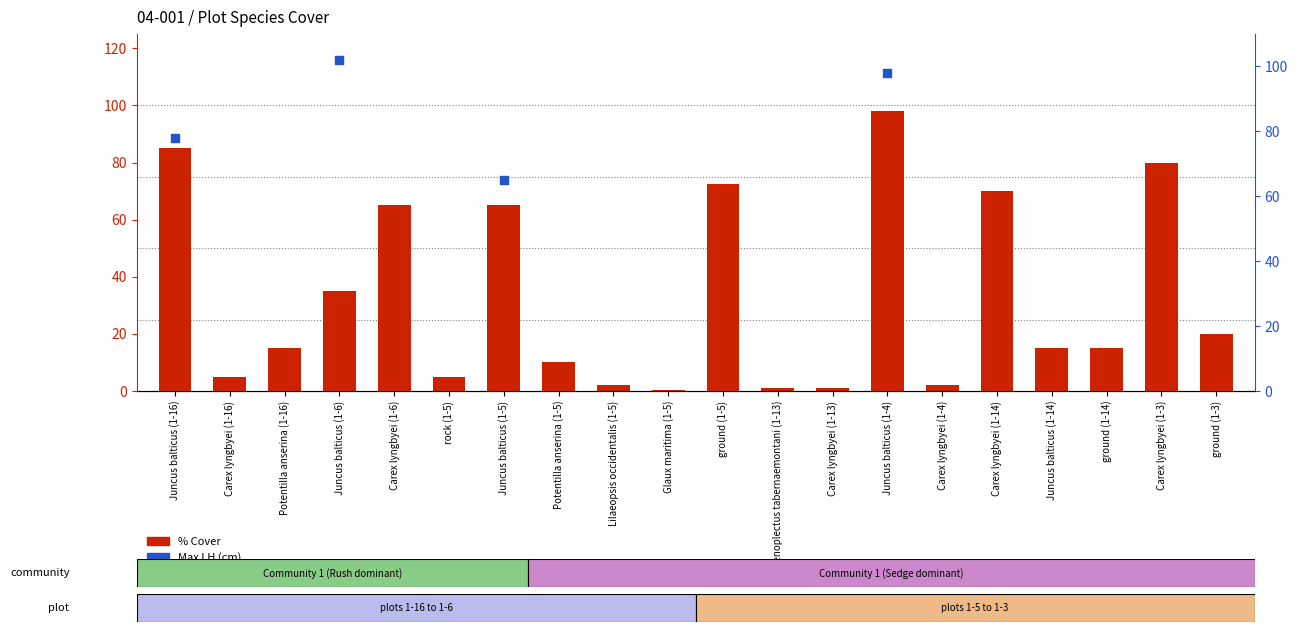

Which has a higher value, Carex lyngbyei (1-13) or ground (1-5)?

ground (1-5)